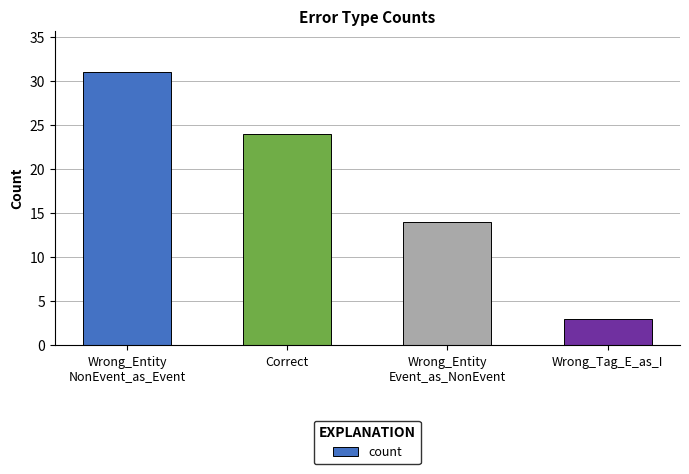

What is the approximate value at Correct, to the nearest 5?

25